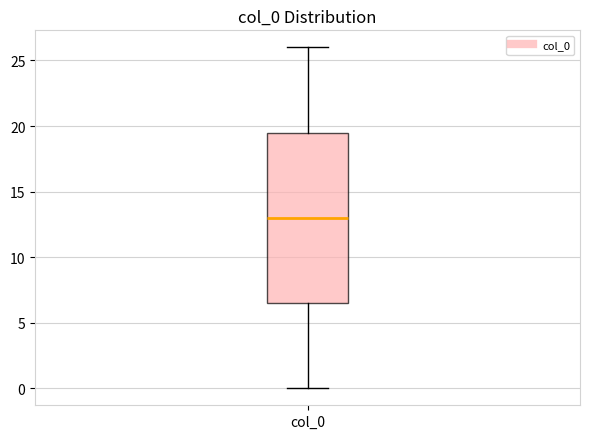

Read this box plot against the y-axis: the position of the median line, the range covered by the box, and the ends of both whiskers. The values are not printed on the chart, so give them approximately, as read against the axis.

median 13.0, box 6.5 to 19.5, whiskers 0.0 to 26.0